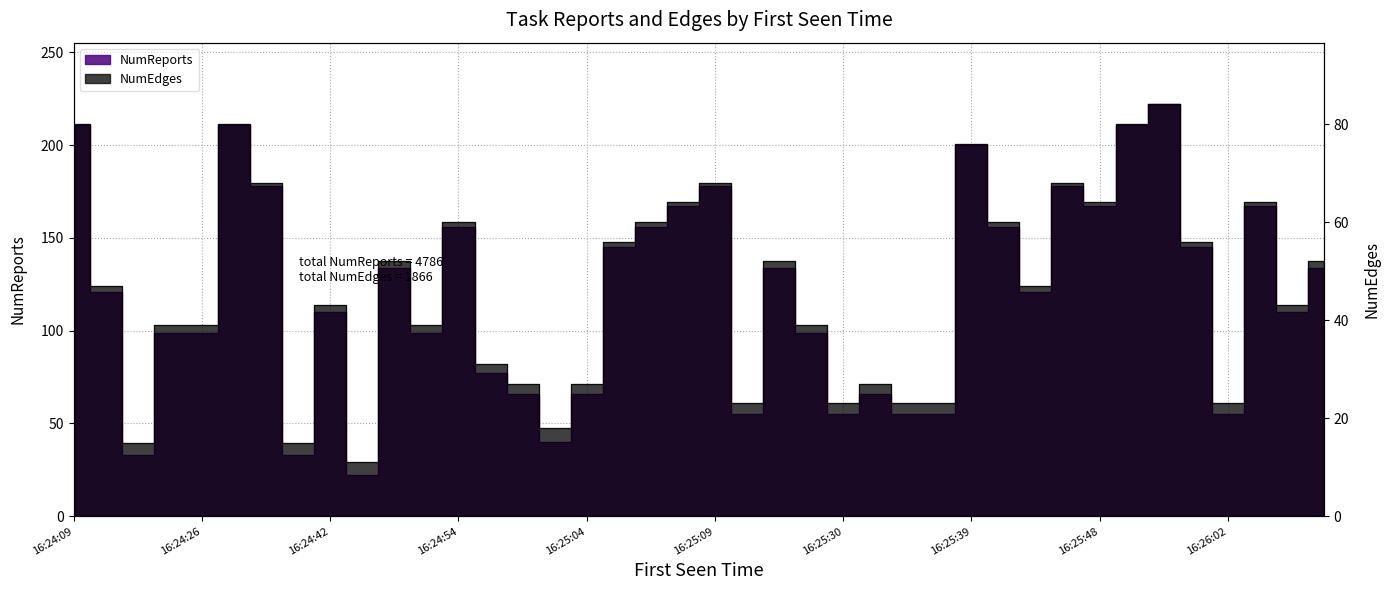

What is the difference between the highest and lowest values at 16:24:54?

96